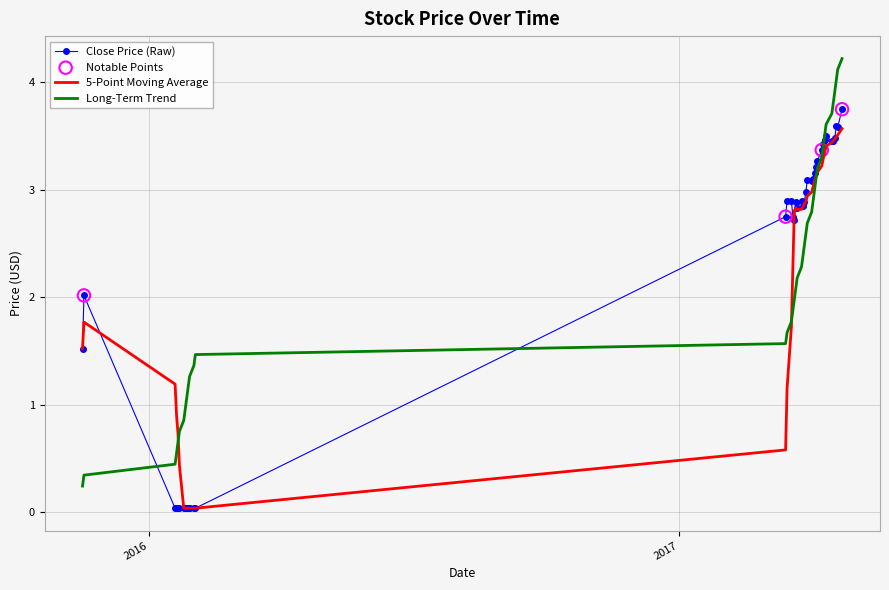

At how many categories does at least one series exceed 0?

40